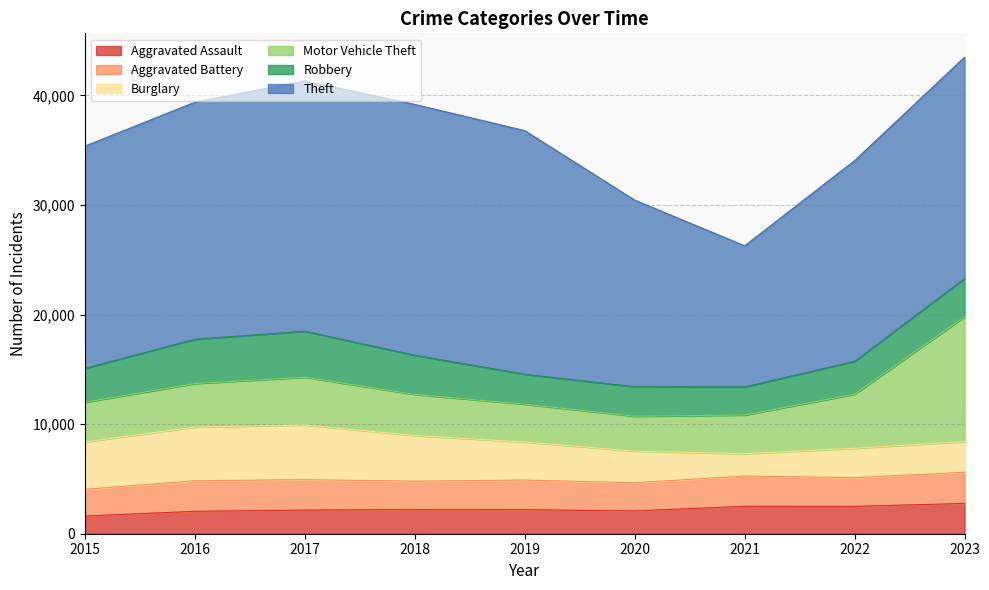

What value does the Aggravated Battery series have at 2021?

2763